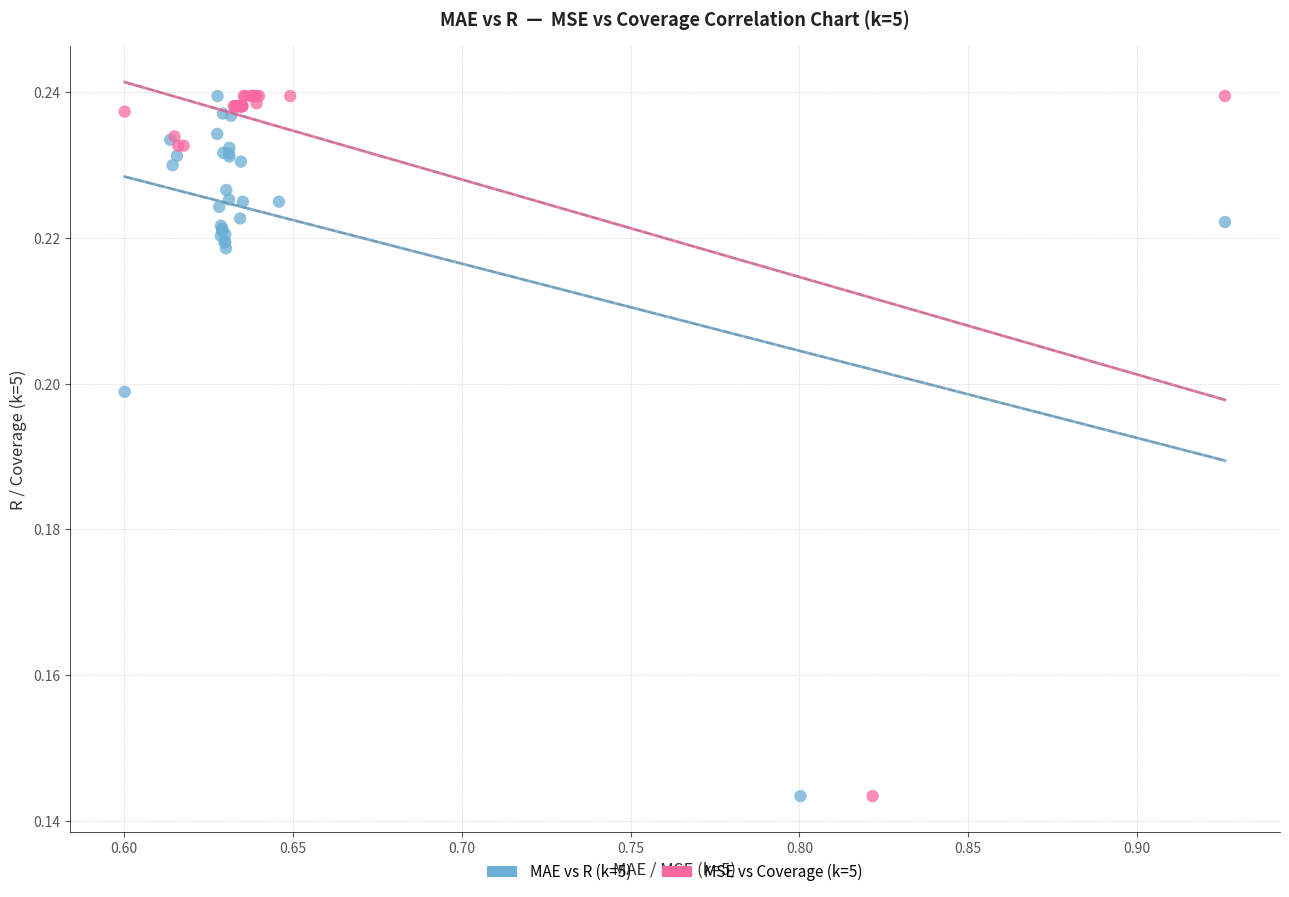

What are all the series names shown in the legend?

MAE vs R (k=5), MSE vs Coverage (k=5)